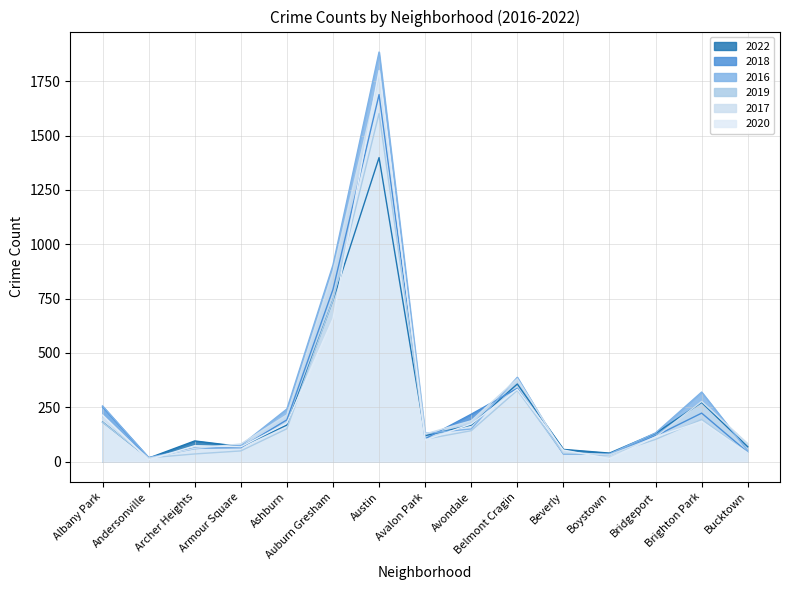

The 2017 series shows 197 at Albany Park. True or false?

True